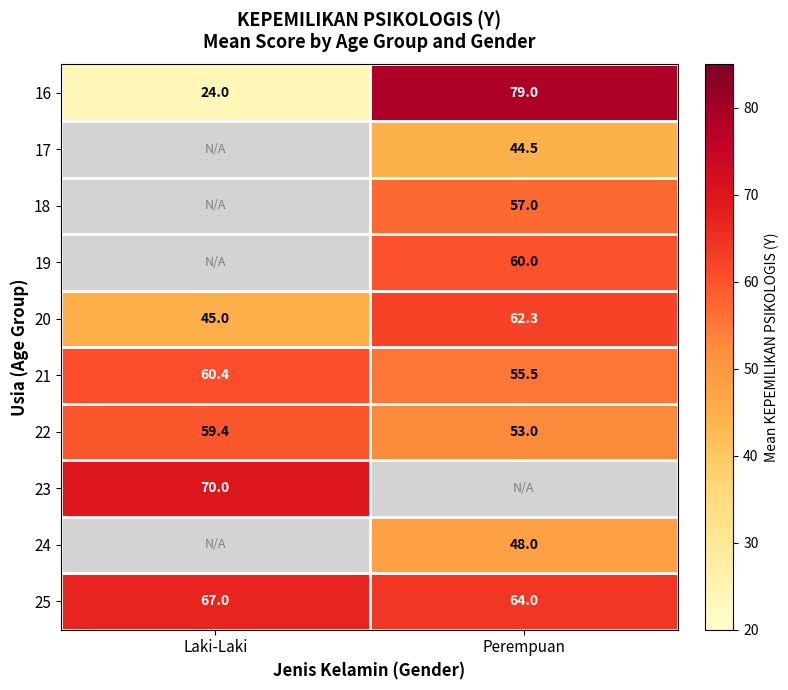

Rank the categories by 21 value from highest to lowest.

Laki-Laki, Perempuan